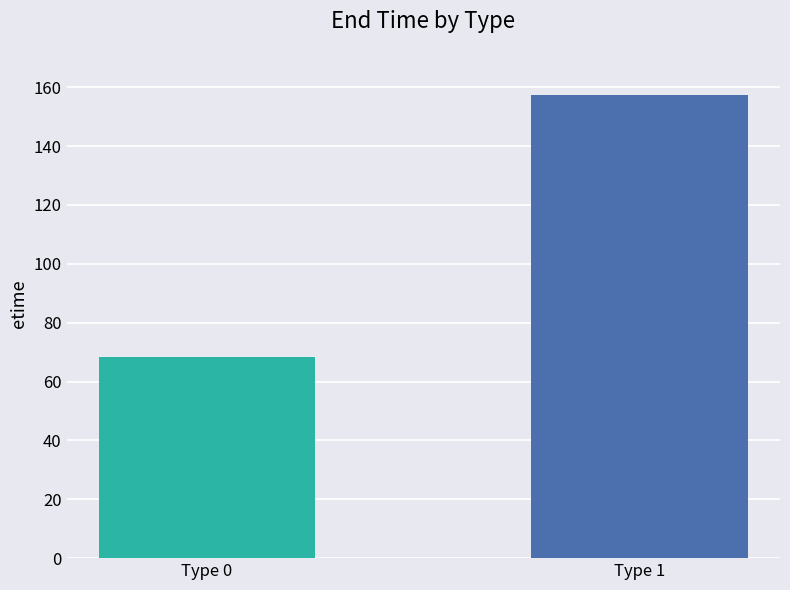

Does the chart contain any negative values?

No